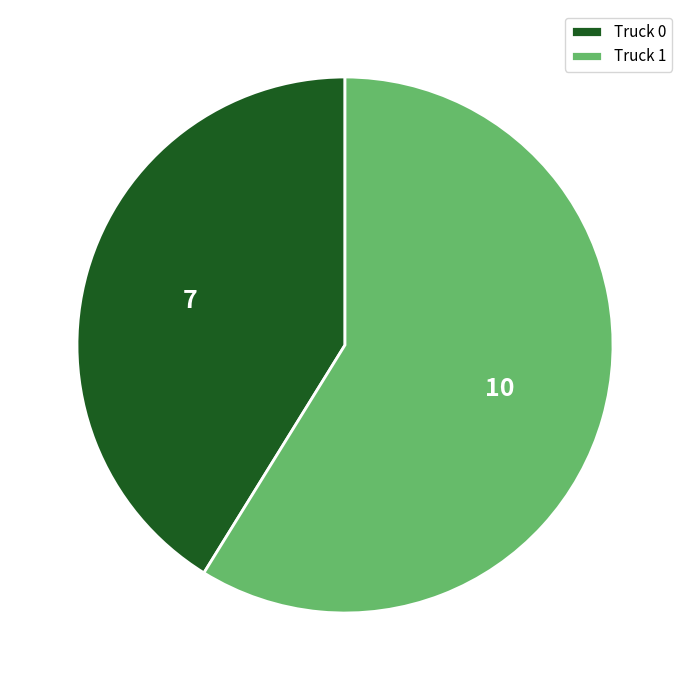

The Truck 1 slice represents 59% of the pie. True or false?

True